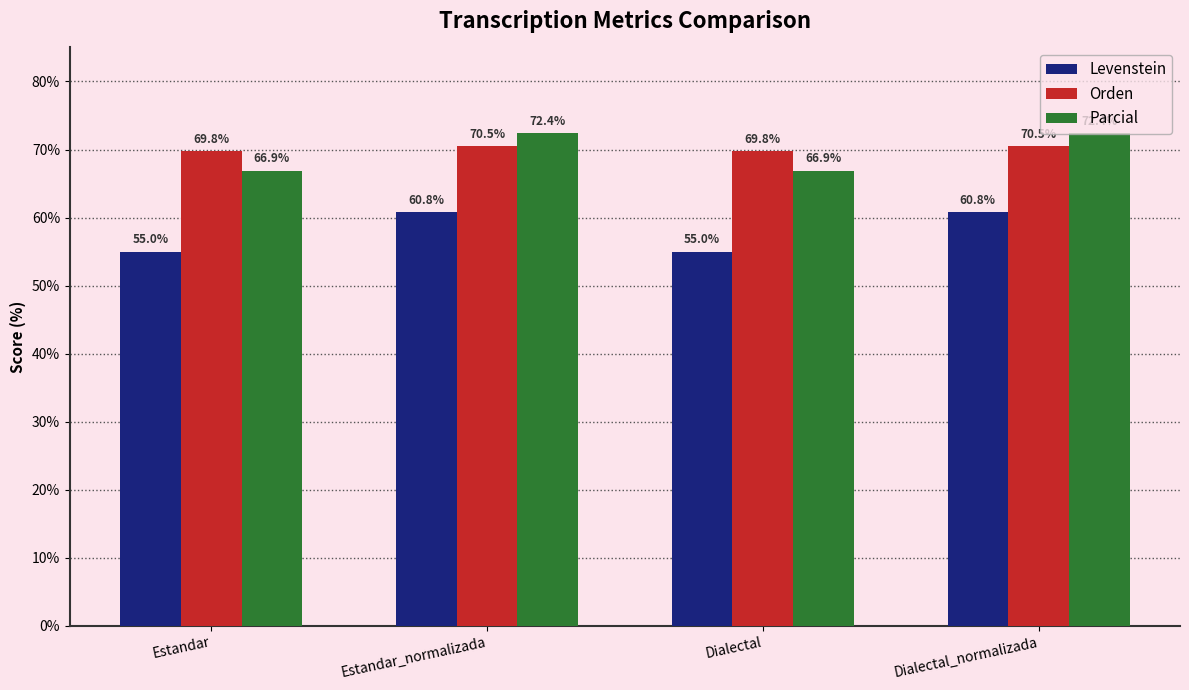

What is the minimum value shown in the chart?

55.0